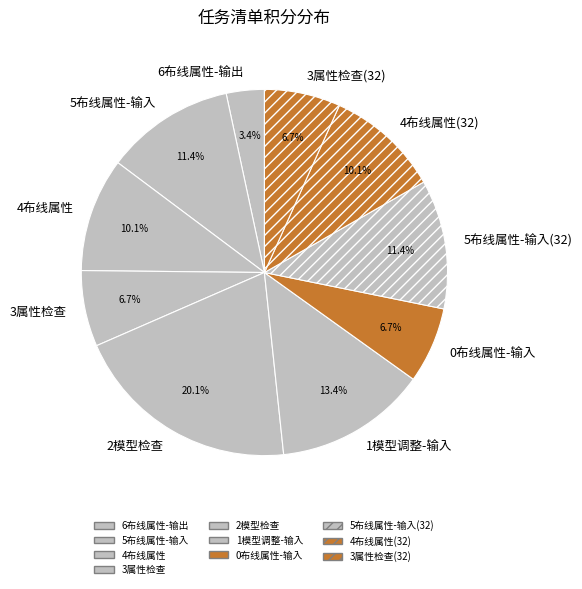

Approximately how many times larger is the value at 5布线属性-输入 compared to 4布线属性?

1.1